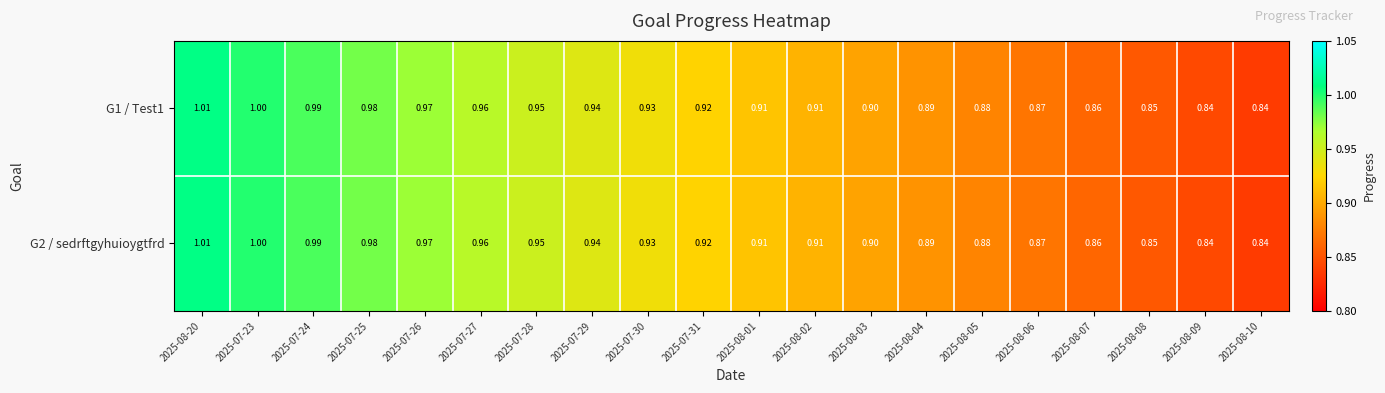

Is the value of G1 / Test1 at 2025-08-10 greater than the value of G2 / sedrftgyhuioygtfrd at 2025-08-03?

No